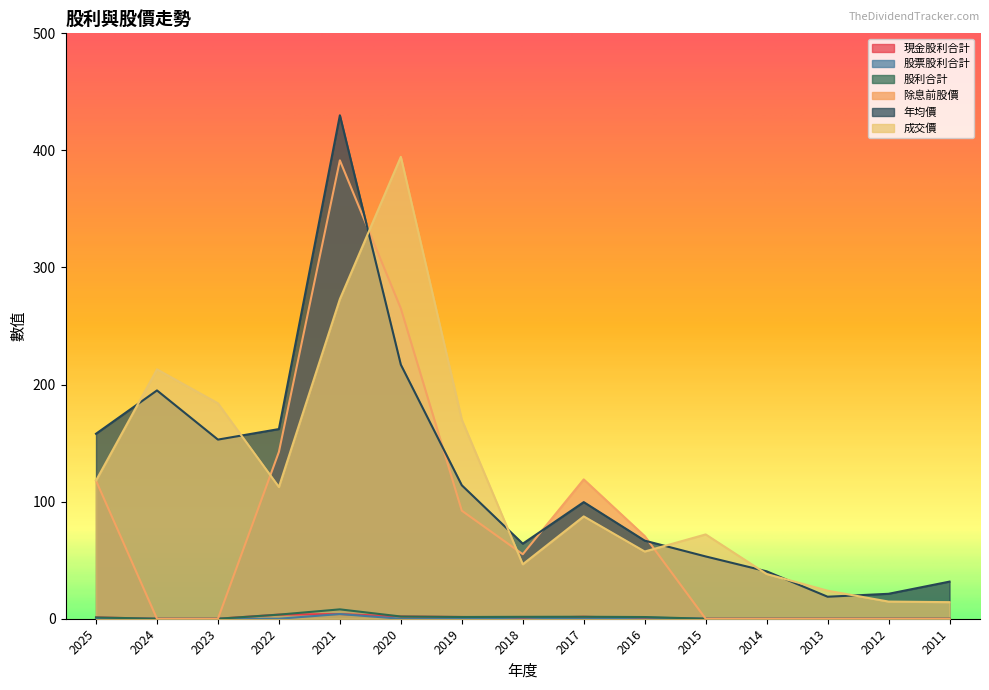

True or false: 現金股利合計 has more than 1 points higher than both neighbors.

True